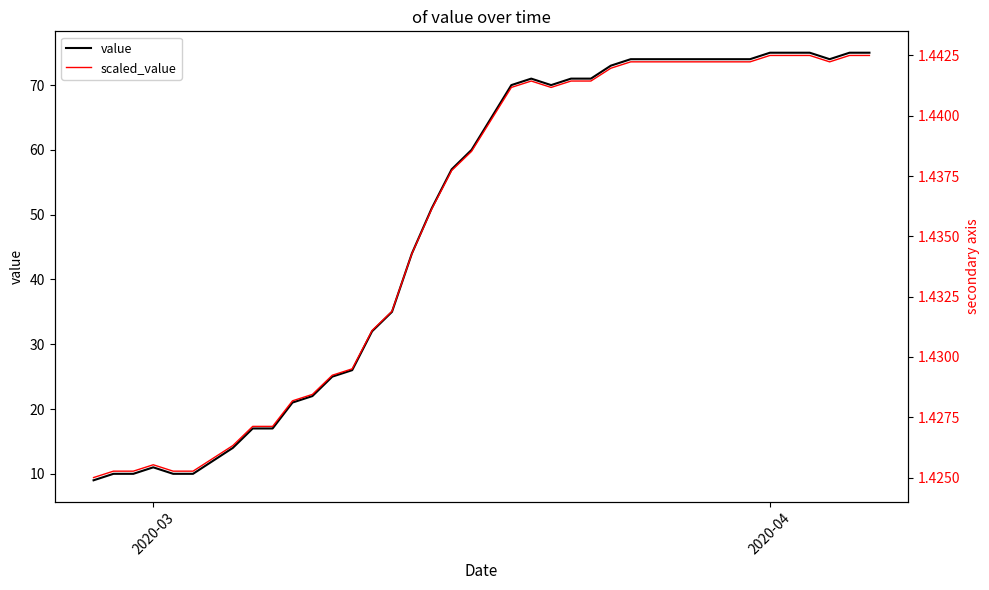

How many scaled_value values are between 1 and 2?

40